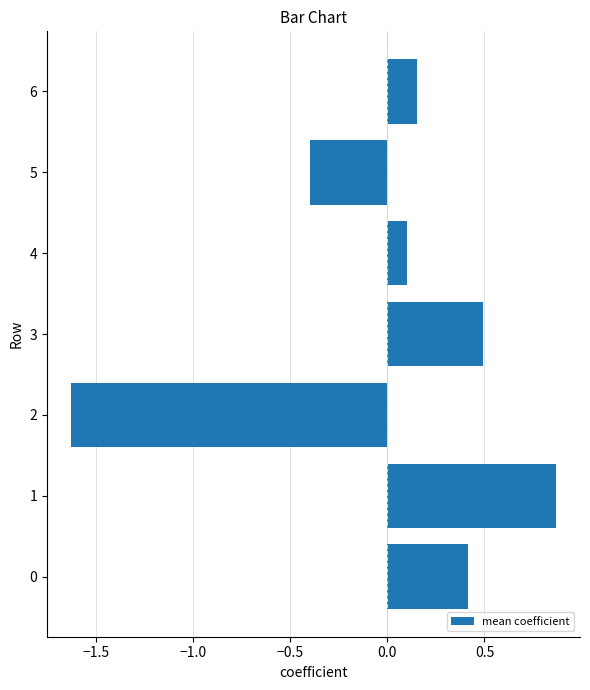

What is the change in value from 3 to 5?

-0.9